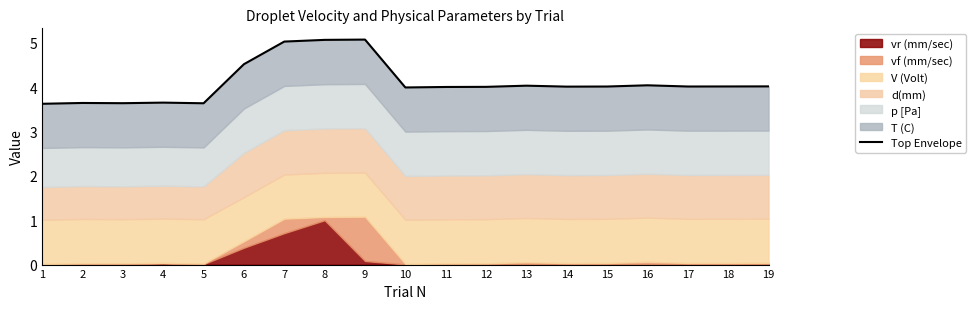

What is the minimum value shown in the chart?

3.6